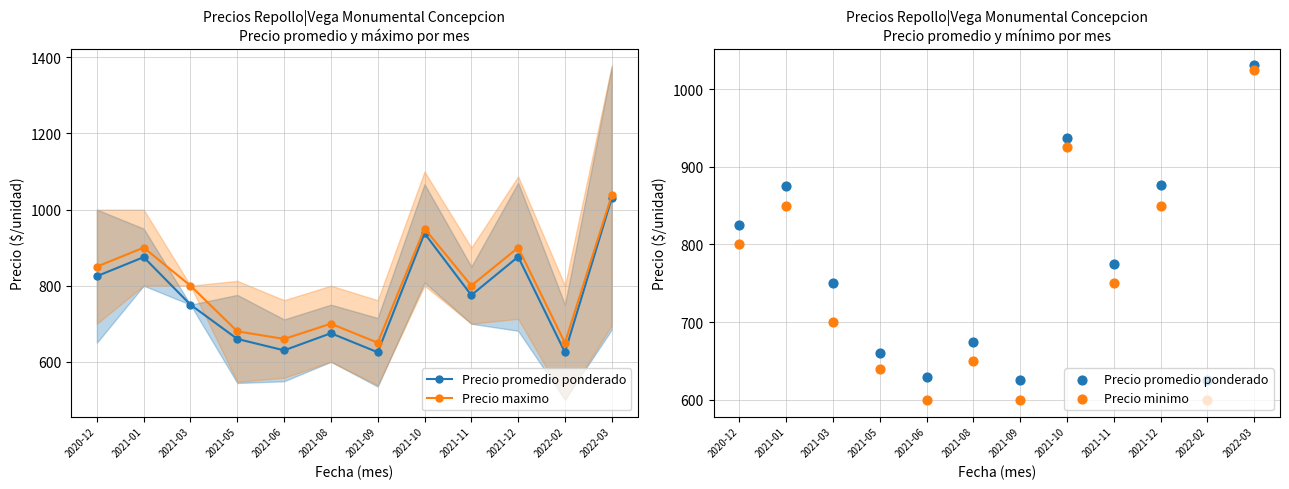

Which series has the largest total across all categories?

Precio maximo